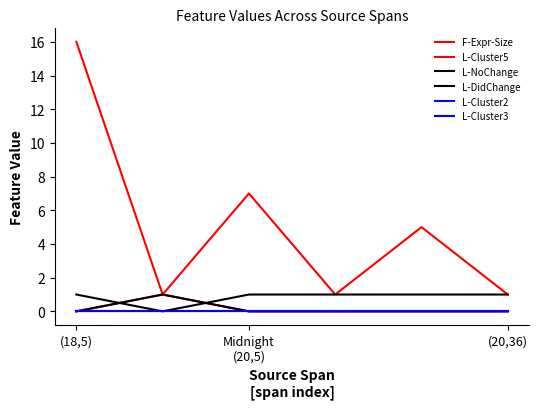

What is the label of the 5th point from the left?

4